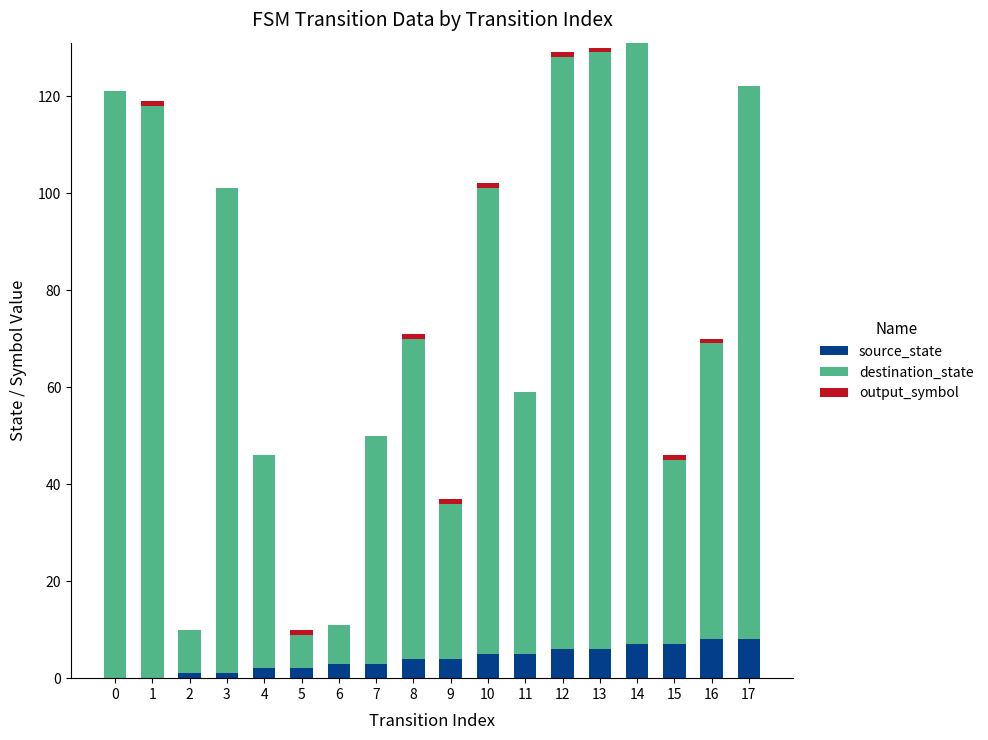

The value of source_state at 16 is 8. True or false?

True